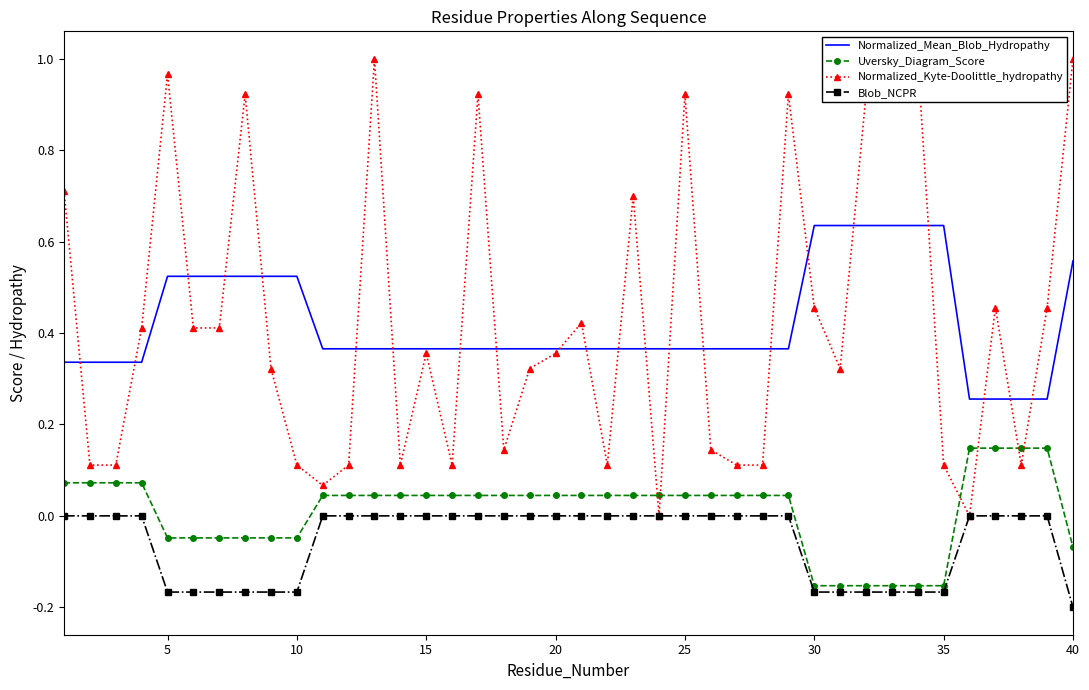

What is the difference between the maximum and minimum values in the Blob_NCPR series?

0.2